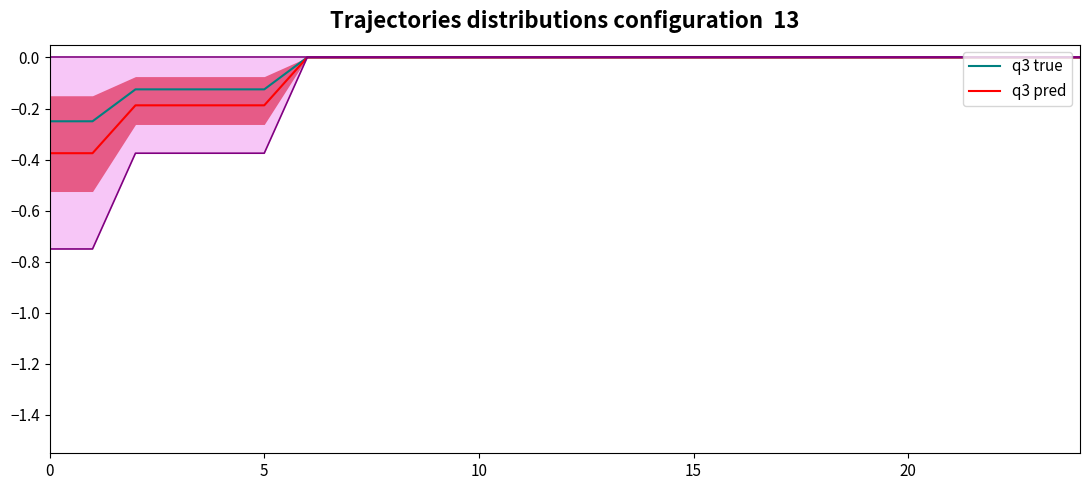

Does the chart display data point markers on the line(s)?

No